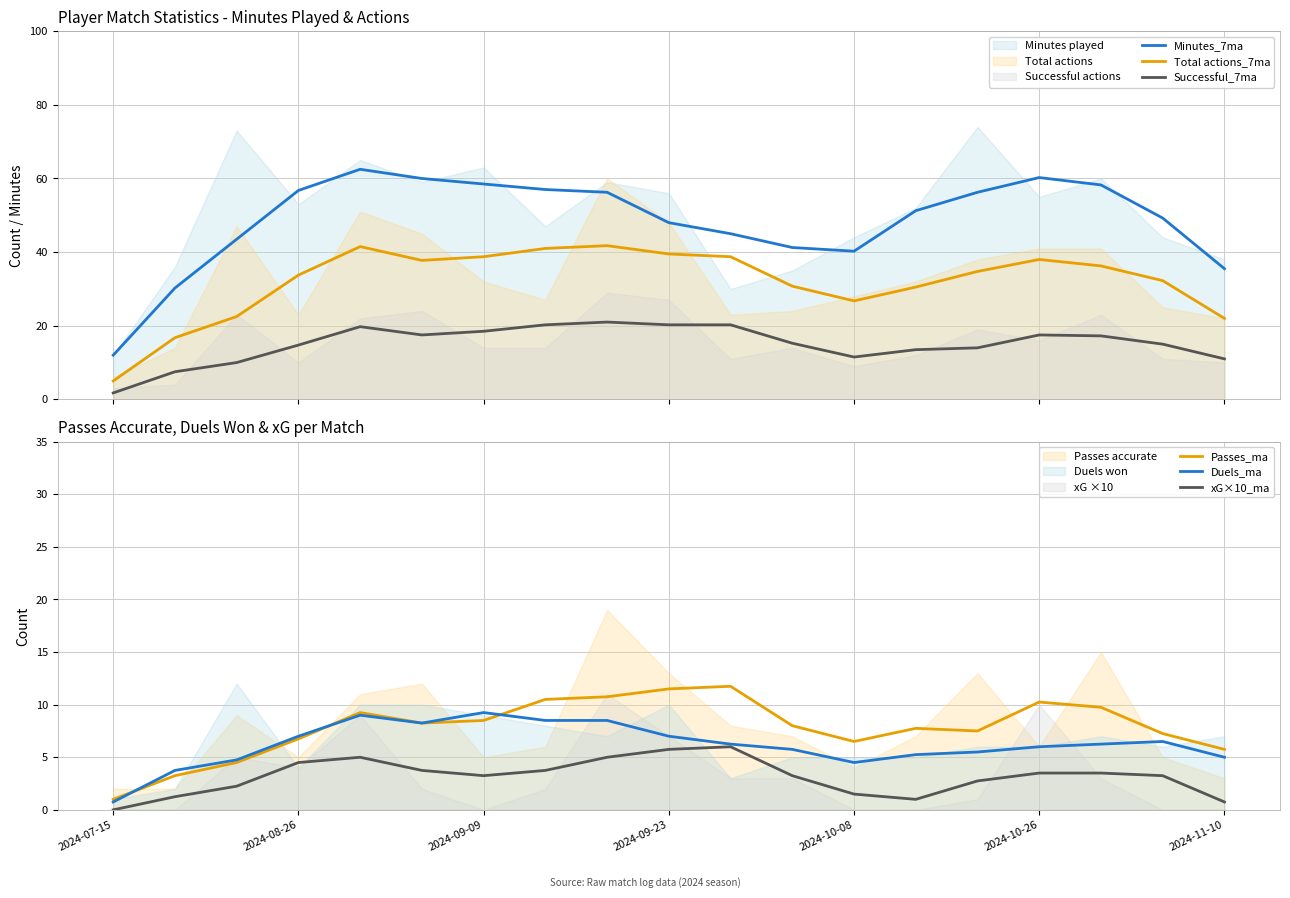

True or false: Passes_ma and xG×10_ma cross at least once.

False